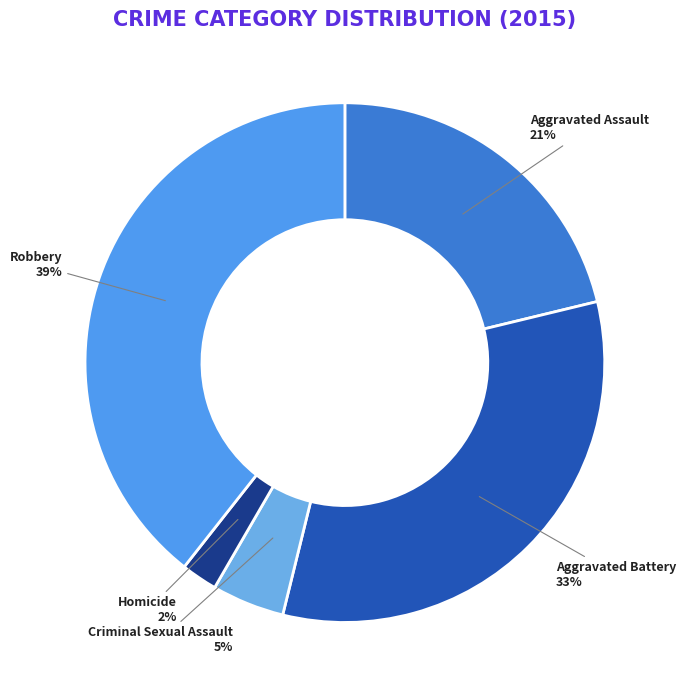

True or false: Criminal Sexual Assault accounts for 17% of the total.

False